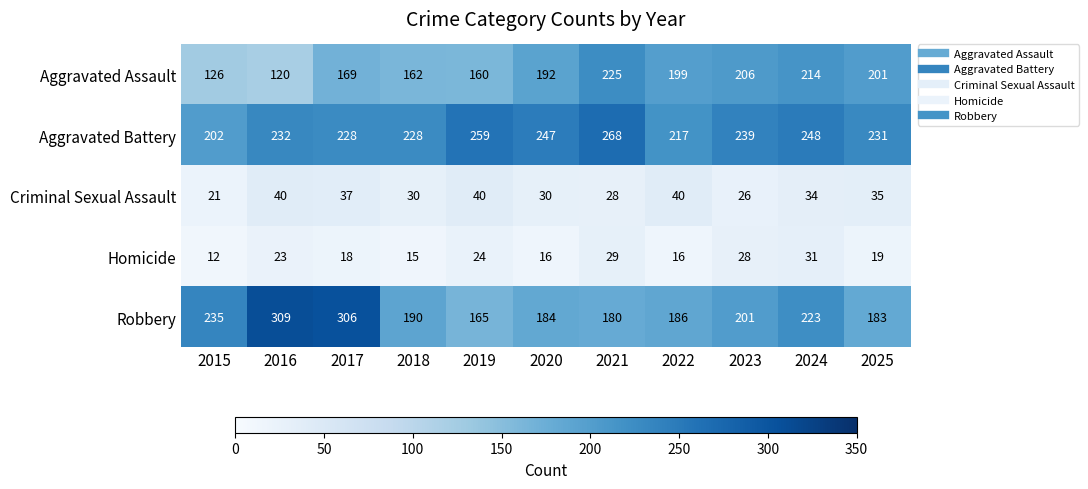

Which label corresponds to the largest value in the chart?

2016